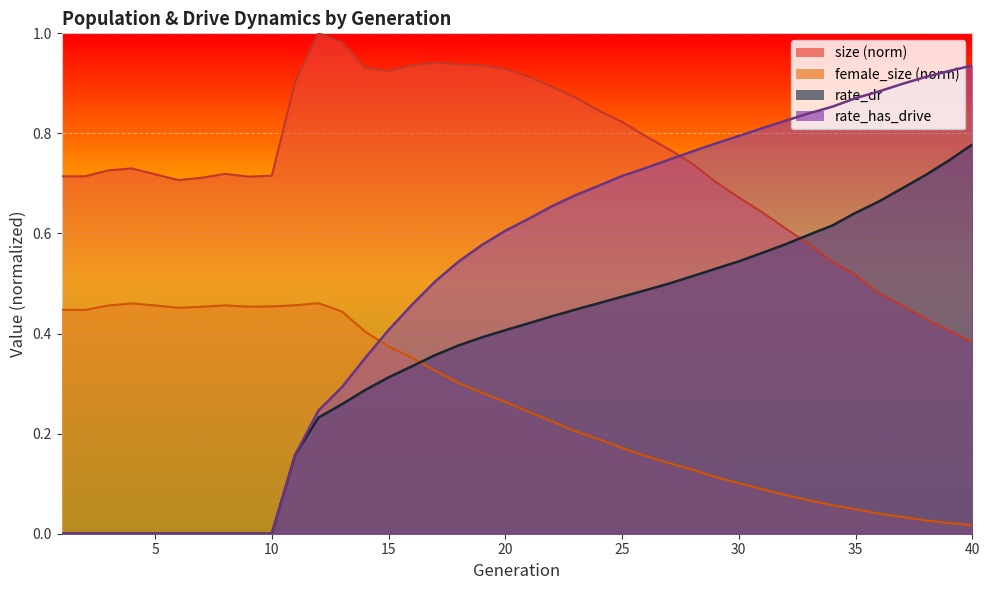

What is the value of the rate_dr point at the 18th from the left?

0.4